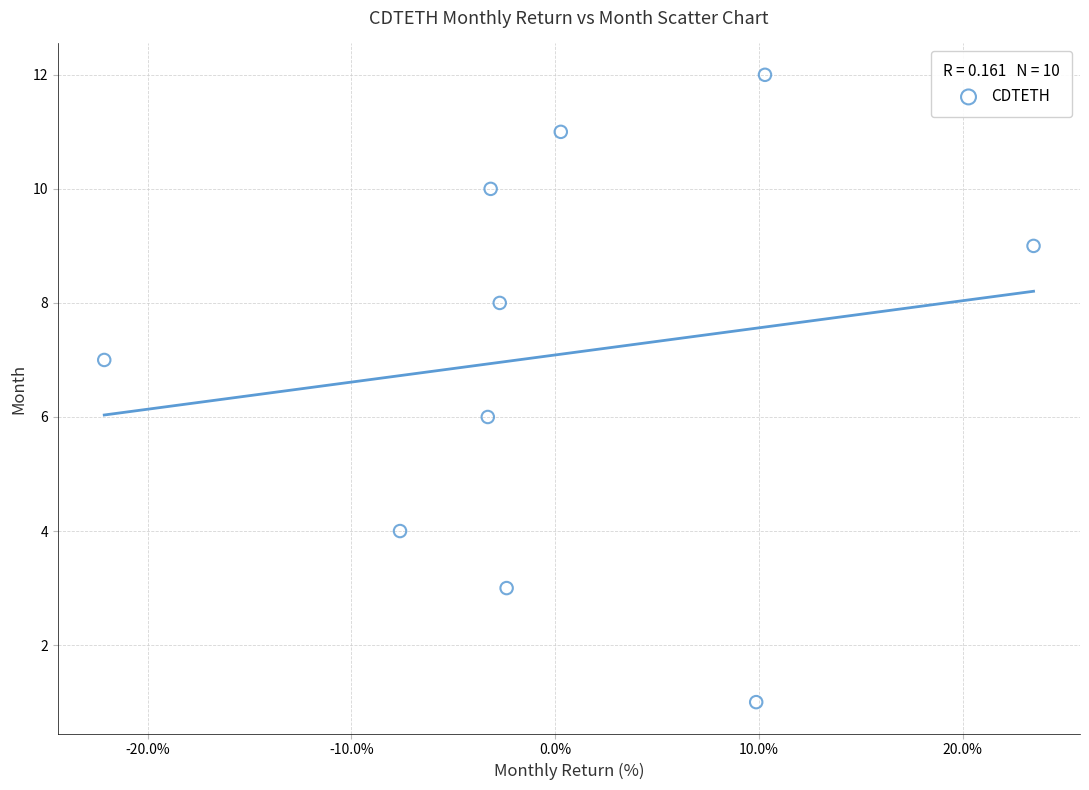

What is the average Y value?

7